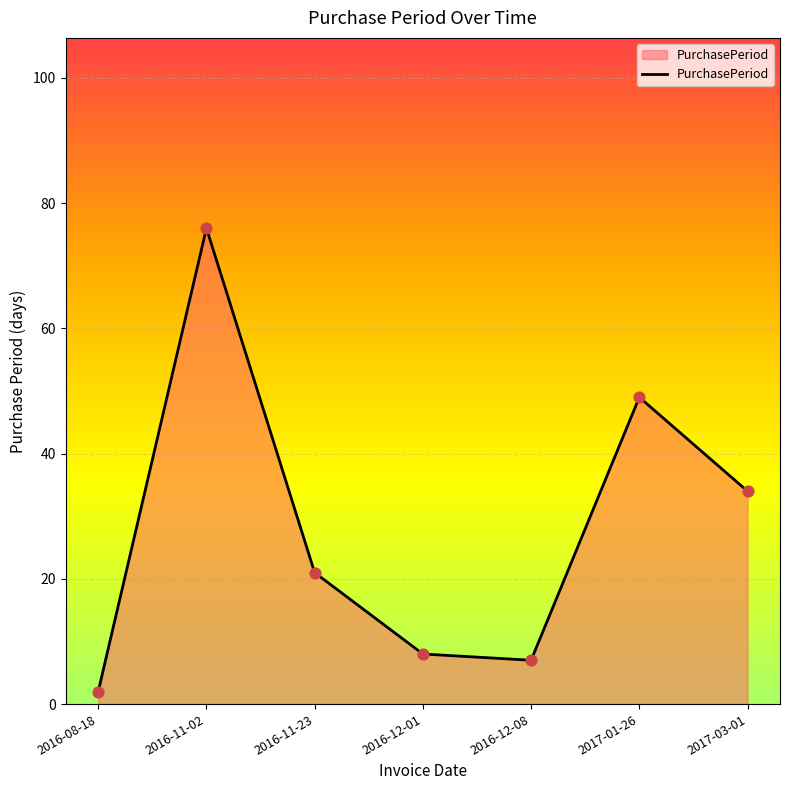

What is the change in value from 2016-12-08 to 2017-01-26?

+42